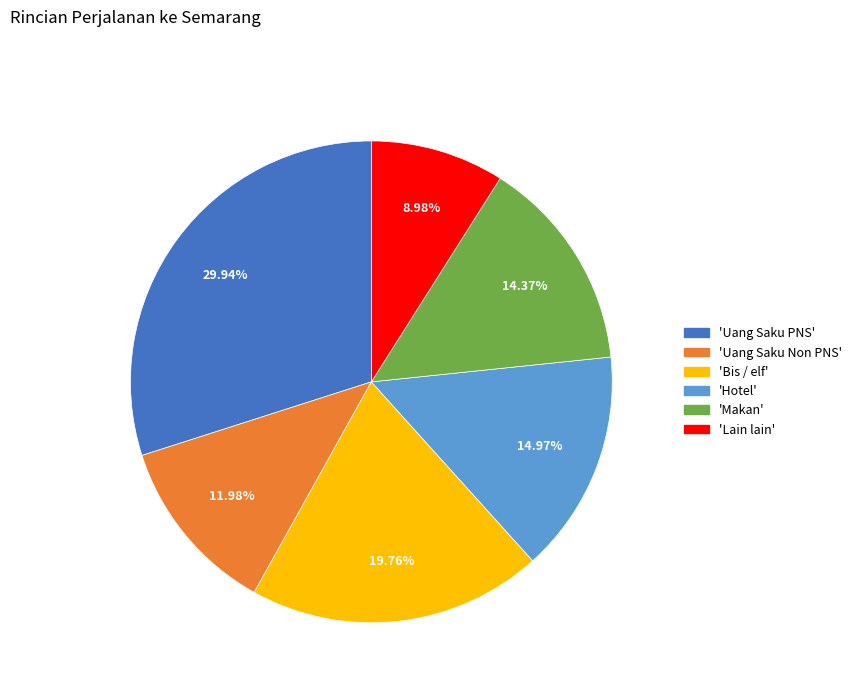

How many slices are in this pie chart?

6